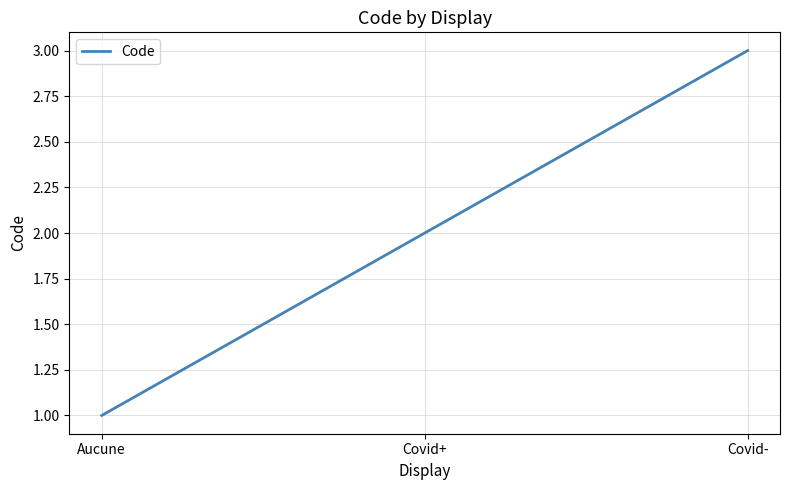

Is this an area chart (filled region under the line)?

No